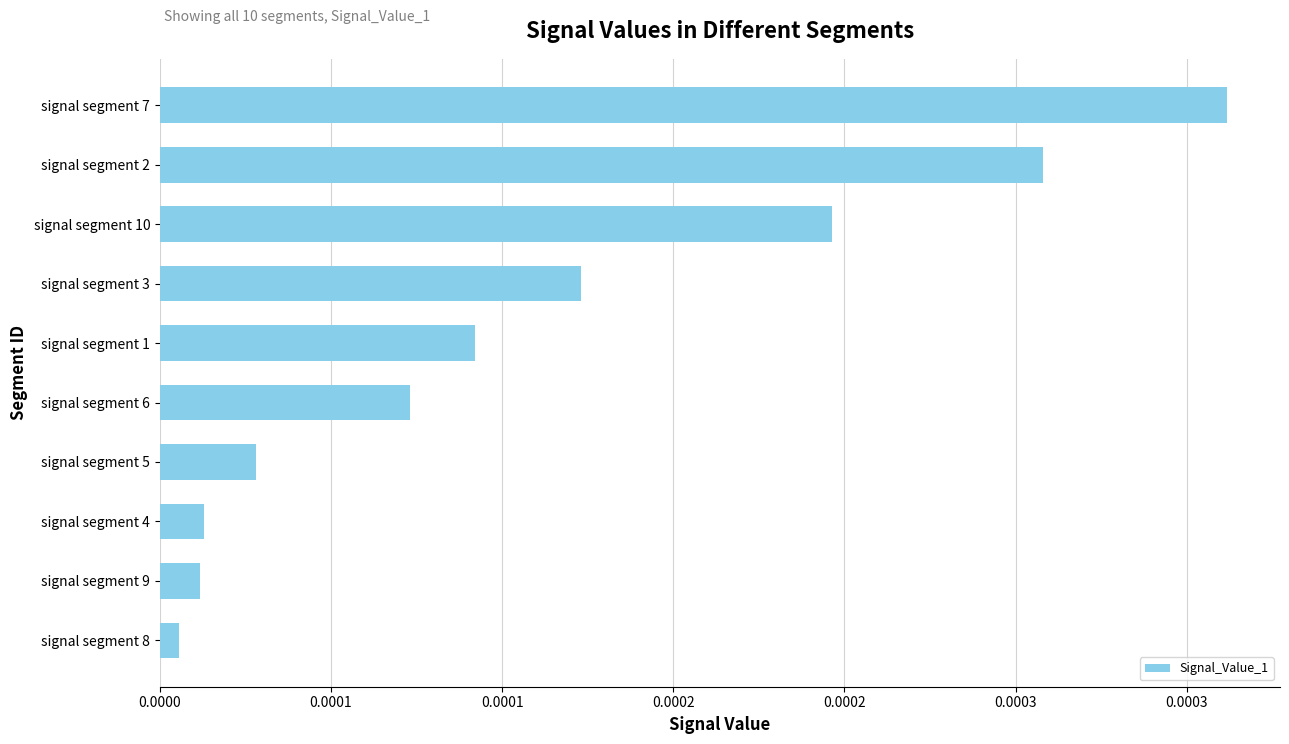

Does the chart contain stacked bars?

No